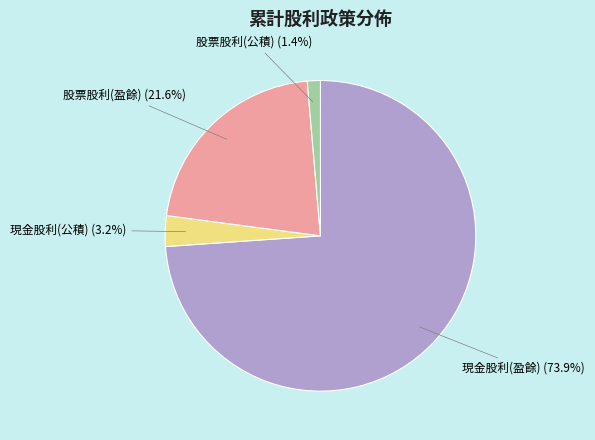

Is there a majority slice in this chart?

Yes